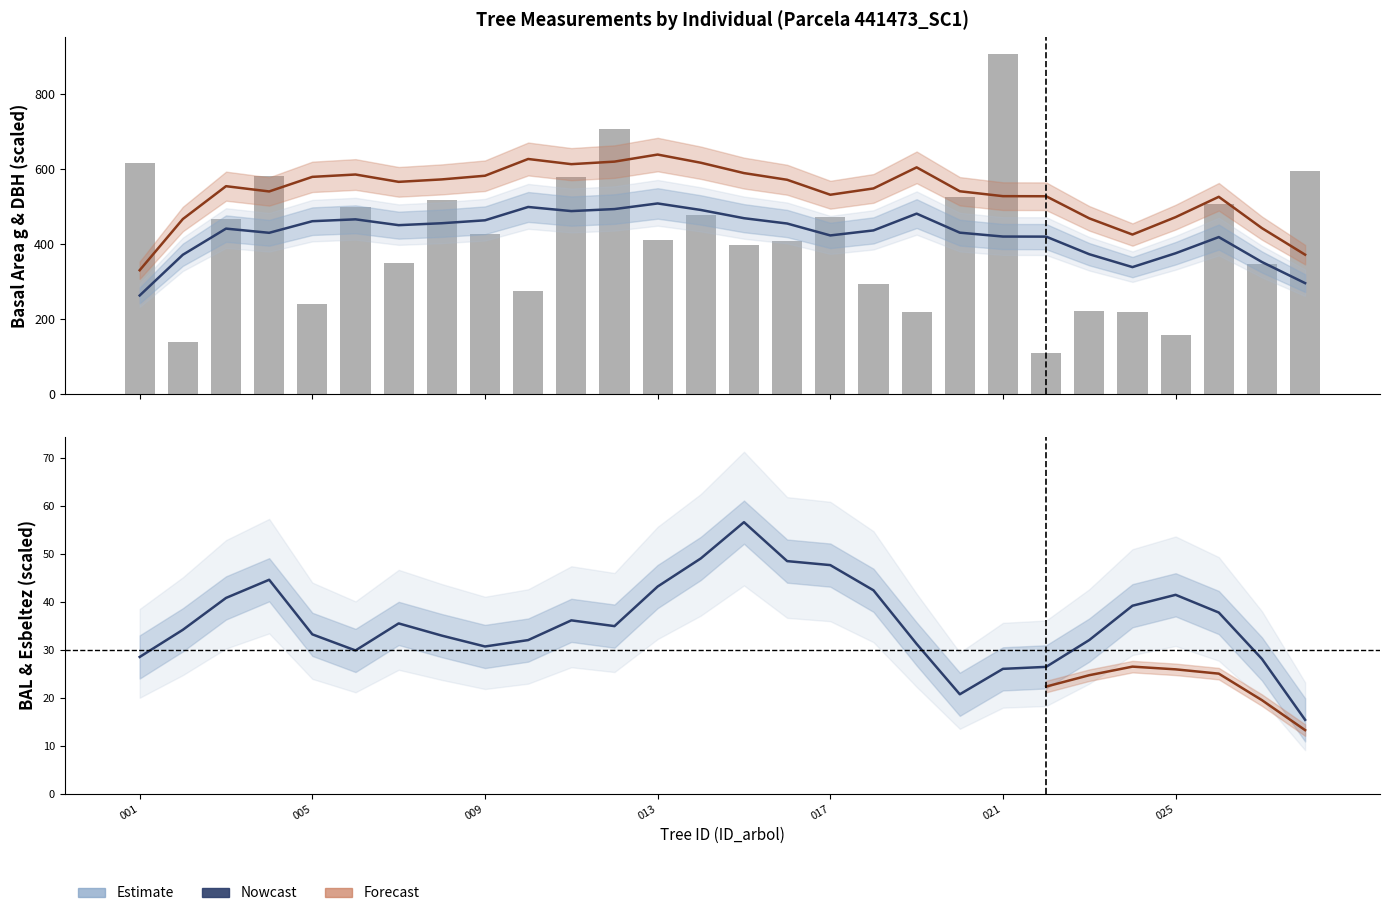

The esbeltez series shows 27.0 at 441473027. True or false?

False